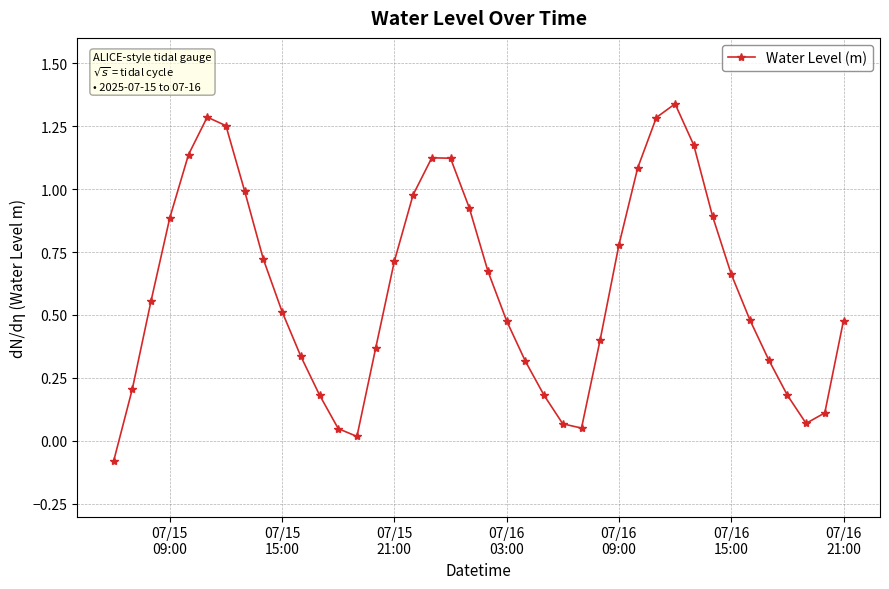

What is the difference between the maximum and minimum values?

1.4